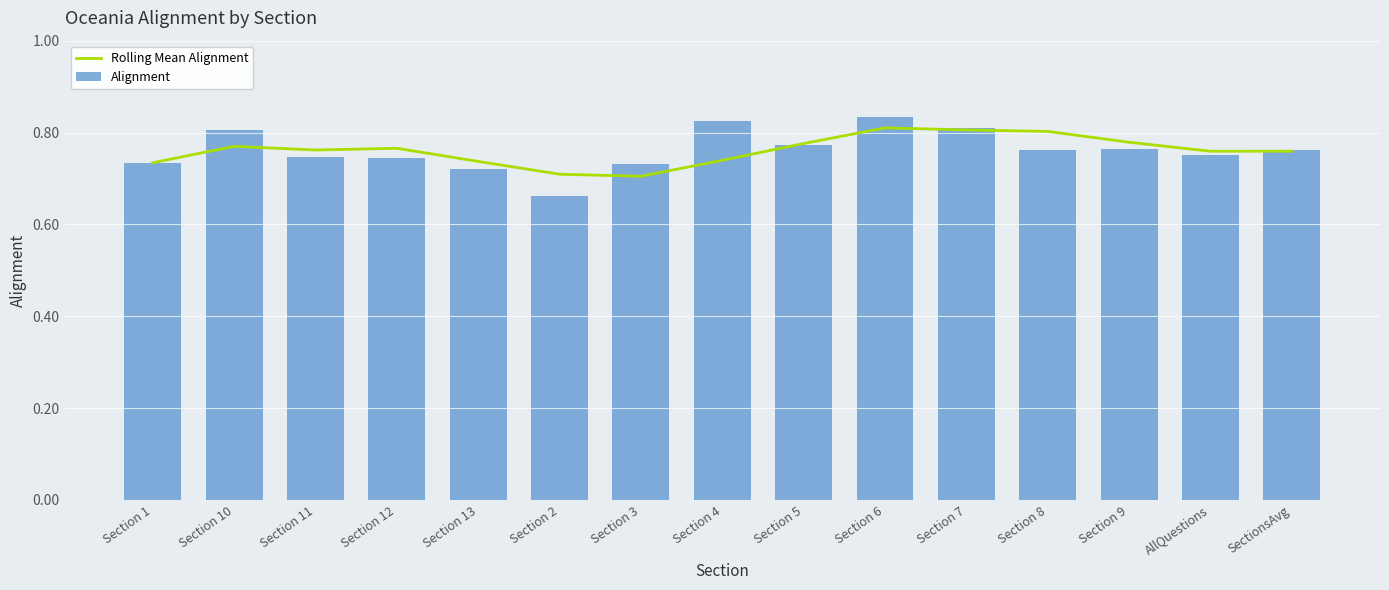

Which has a higher value, Section 1 or Section 5?

Section 5